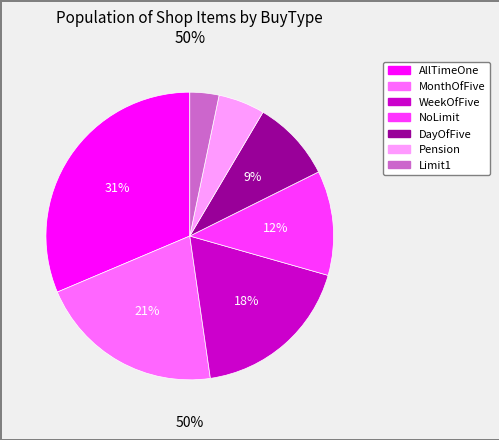

To the nearest percent, what is the average slice percentage?

14%